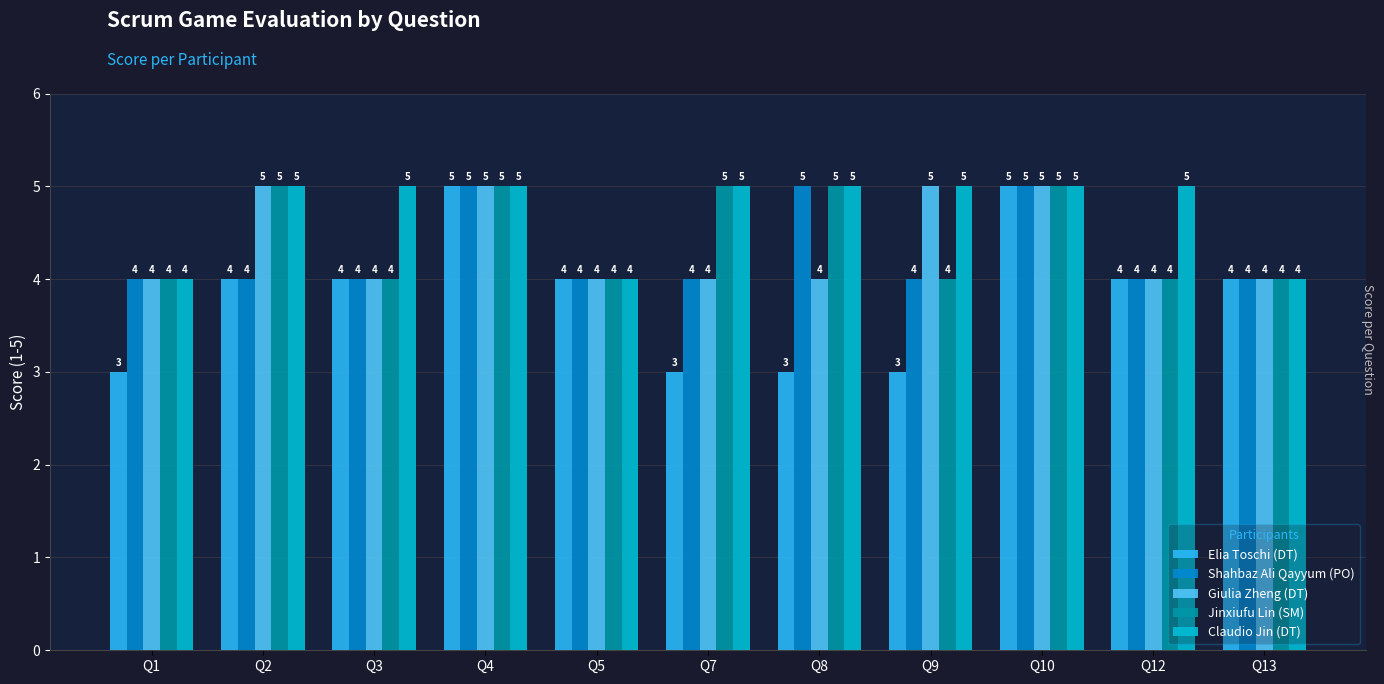

Which series has the largest total across all categories?

Claudio Jin (DT)